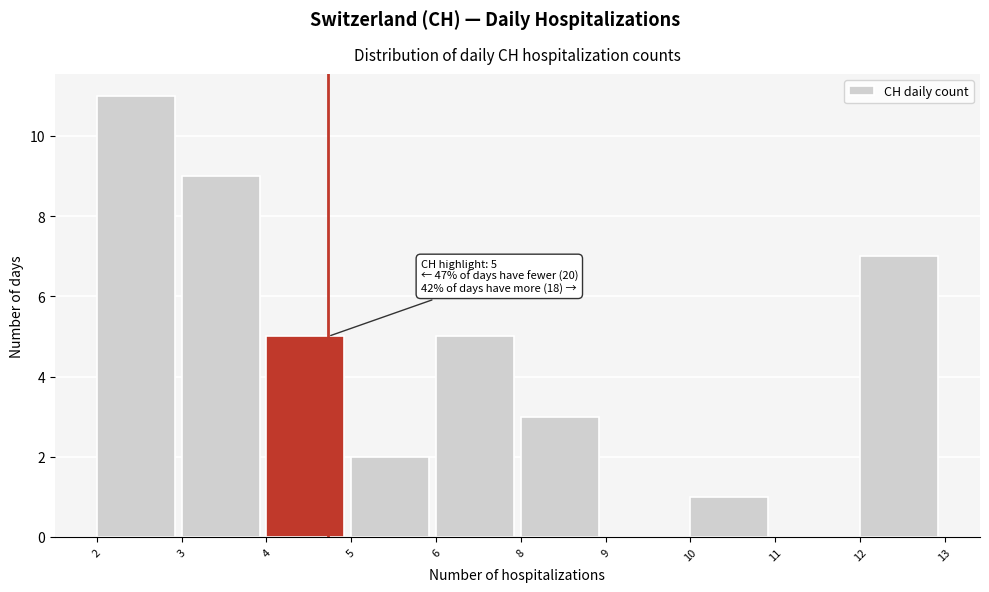

Reading left to right, list all the values displayed in this chart.

2=11	3=9	4=5	5=2	6=5	8=3	9=0	10=1	11=0	12=7